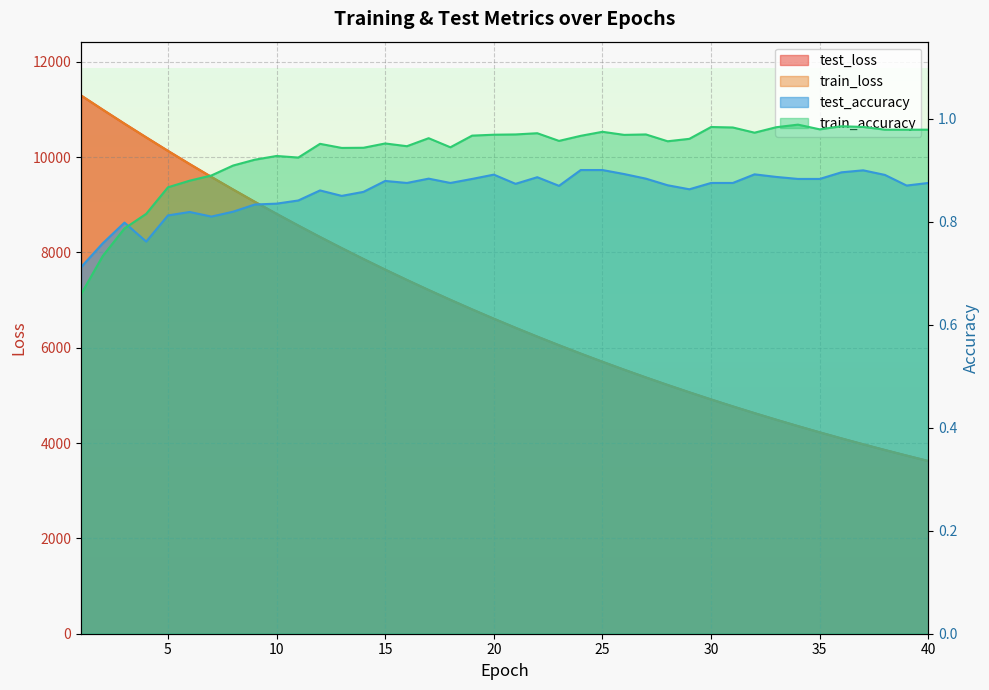

Which category has the highest value across all series?

1